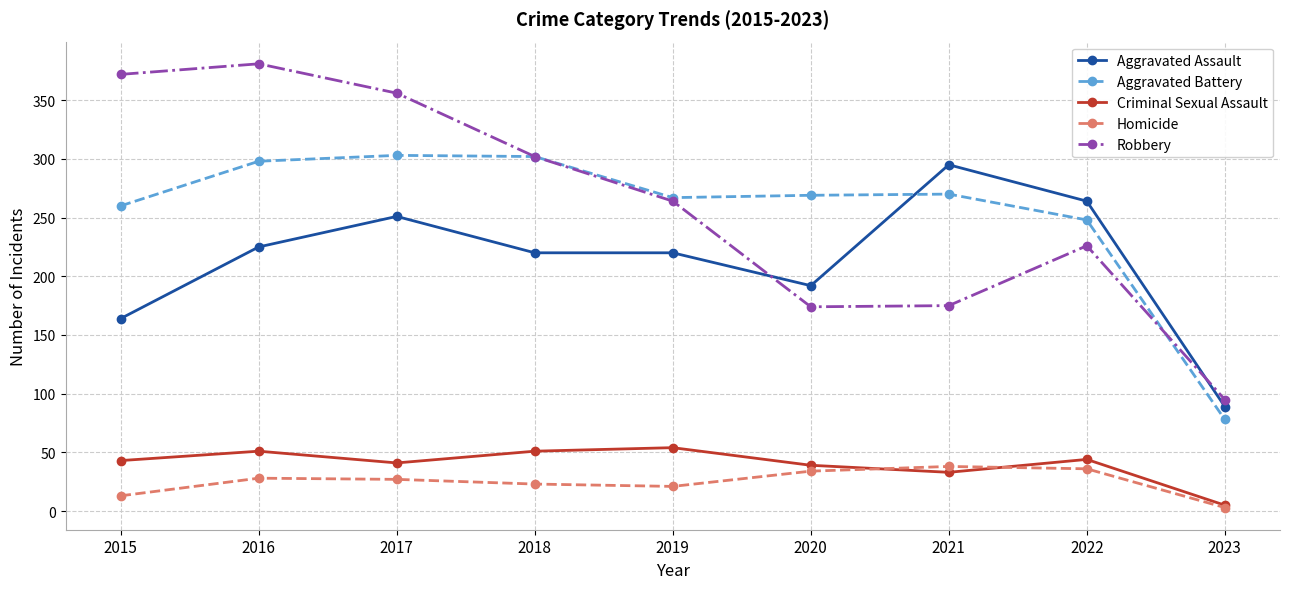

What is the spread (max minus min) of values at 2015?

359